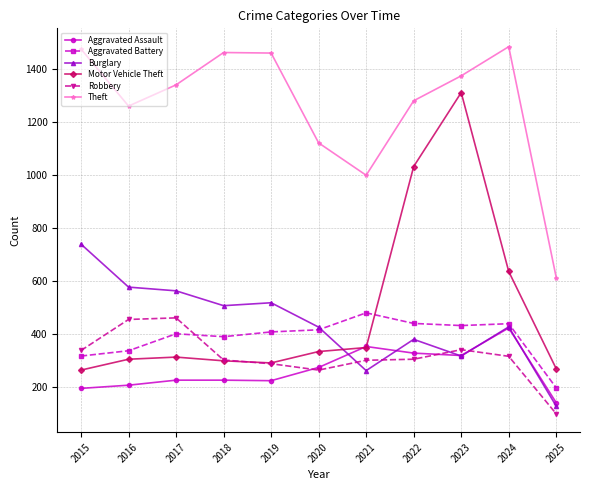

Rank the series by their maximum value, from highest to lowest.

Theft, Motor Vehicle Theft, Burglary, Aggravated Battery, Robbery, Aggravated Assault